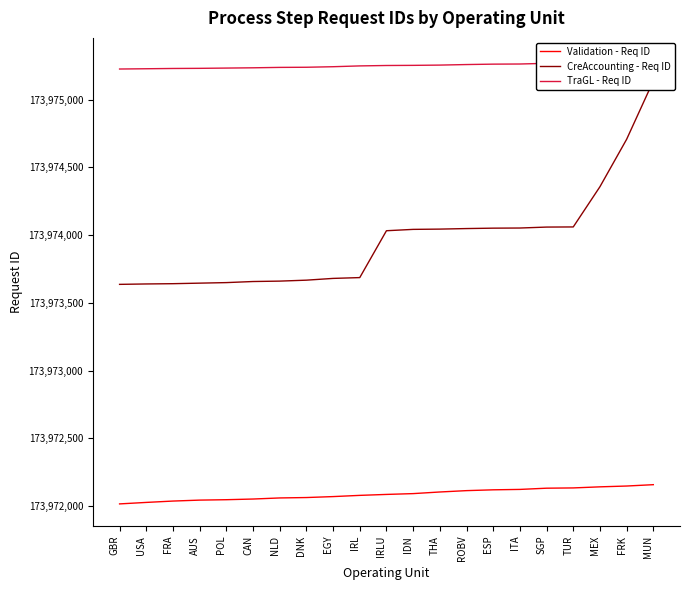

True or false: TraGL - Req ID and Validation - Req ID intersect in this chart.

False